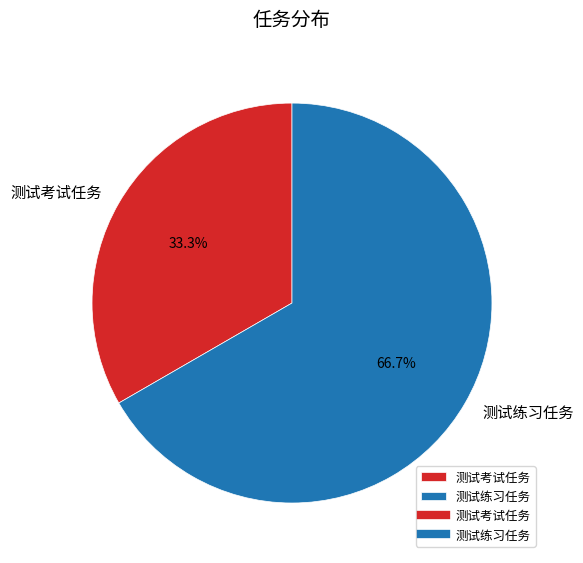

What percentage is the 测试练习任务 slice, to the nearest percent?

67%